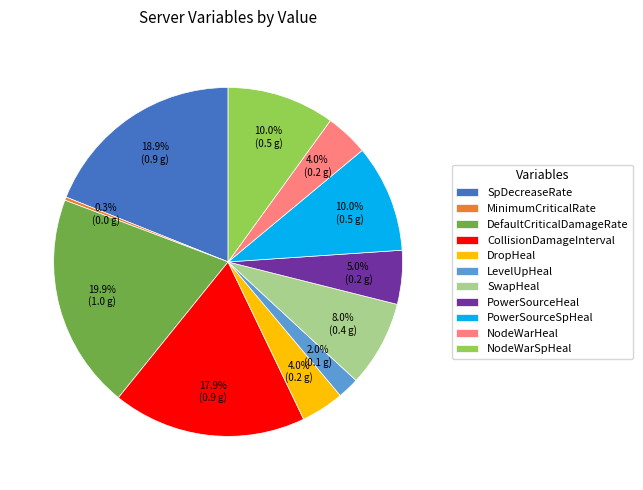

Is it true that NodeWarHeal is 4% of the pie?

True